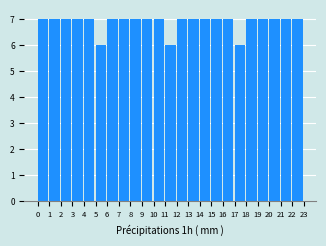

How tall is the bar that spans 6 to 7 on the x-axis? The values are not printed on the chart, so give them approximately, as read against the axis.

7